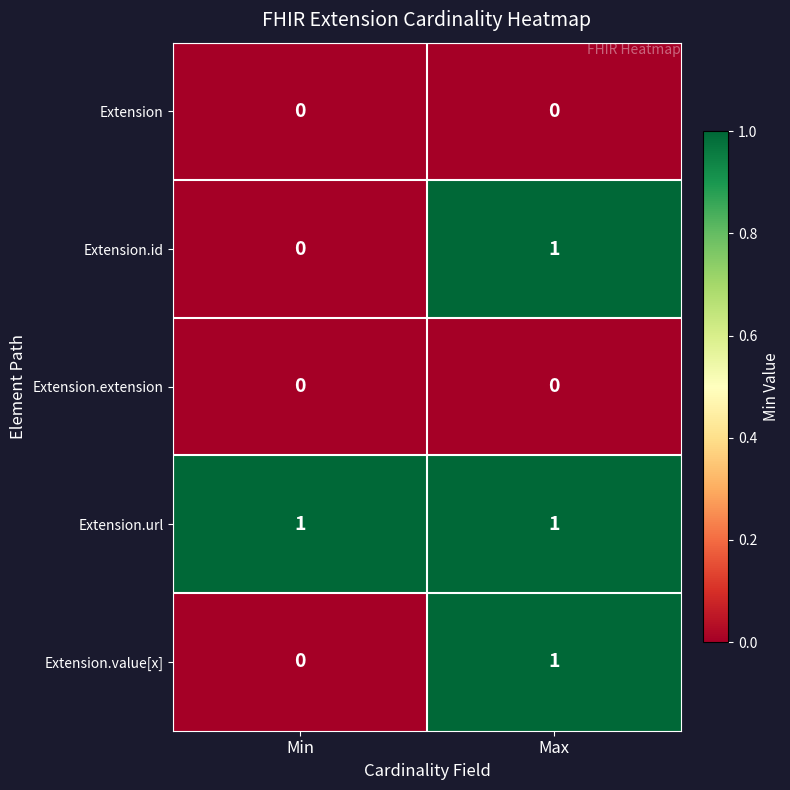

How many series are shown in this chart?

5